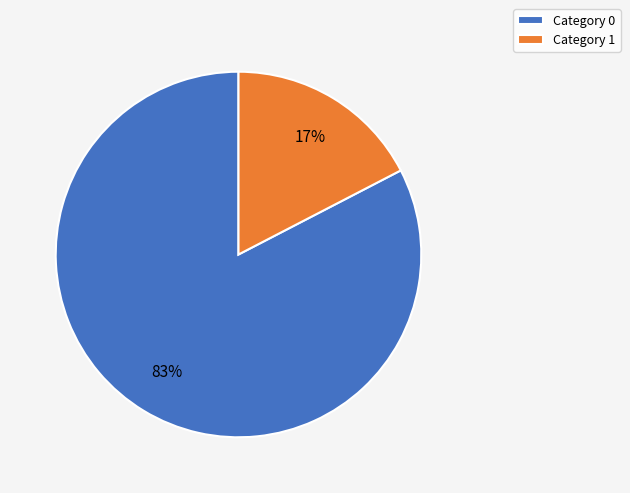

The Category 1 slice represents 8% of the pie. True or false?

False